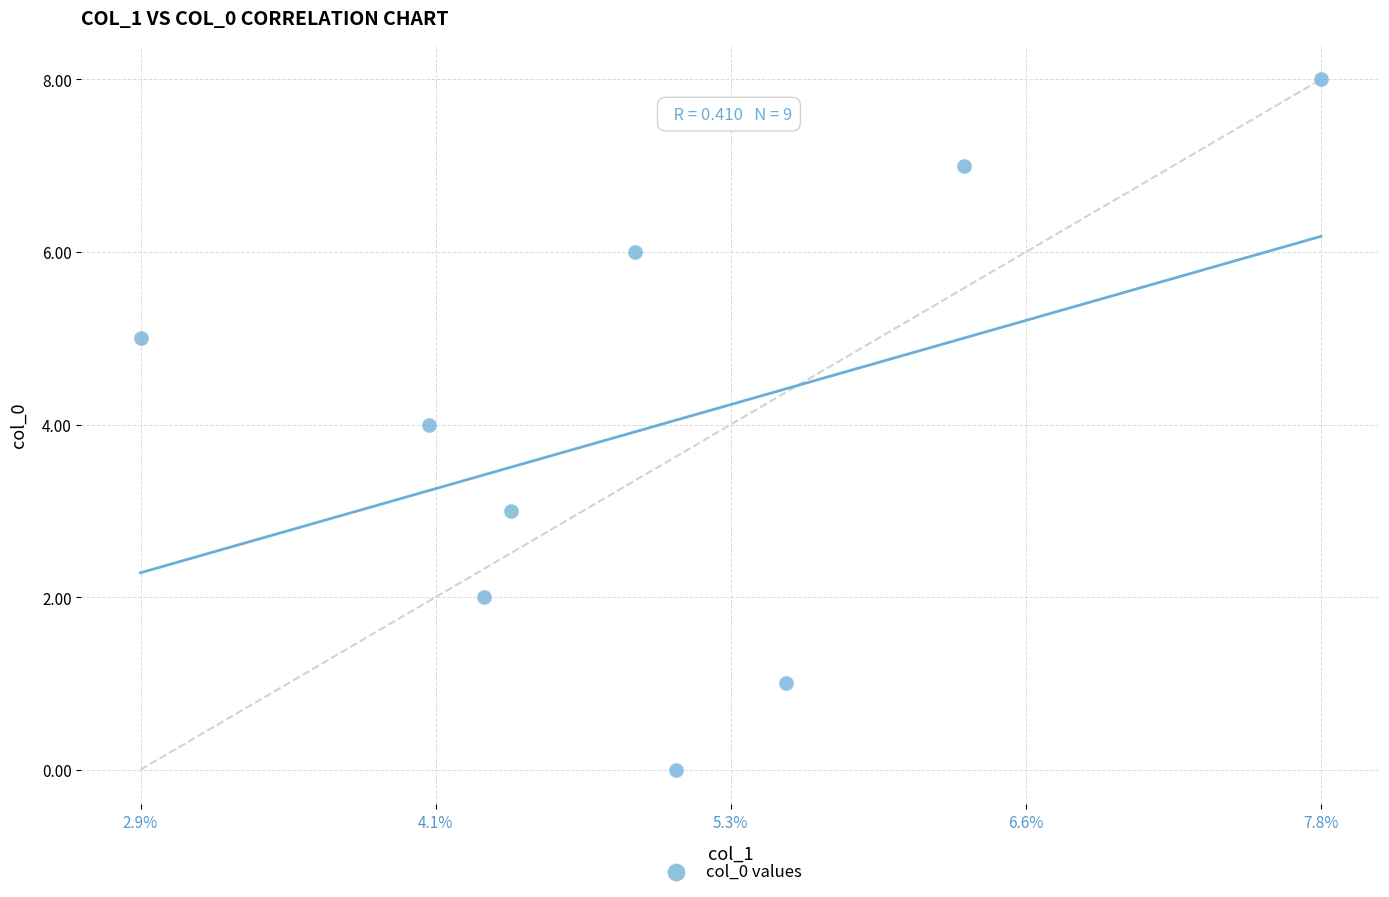

What is the average Y value?

4